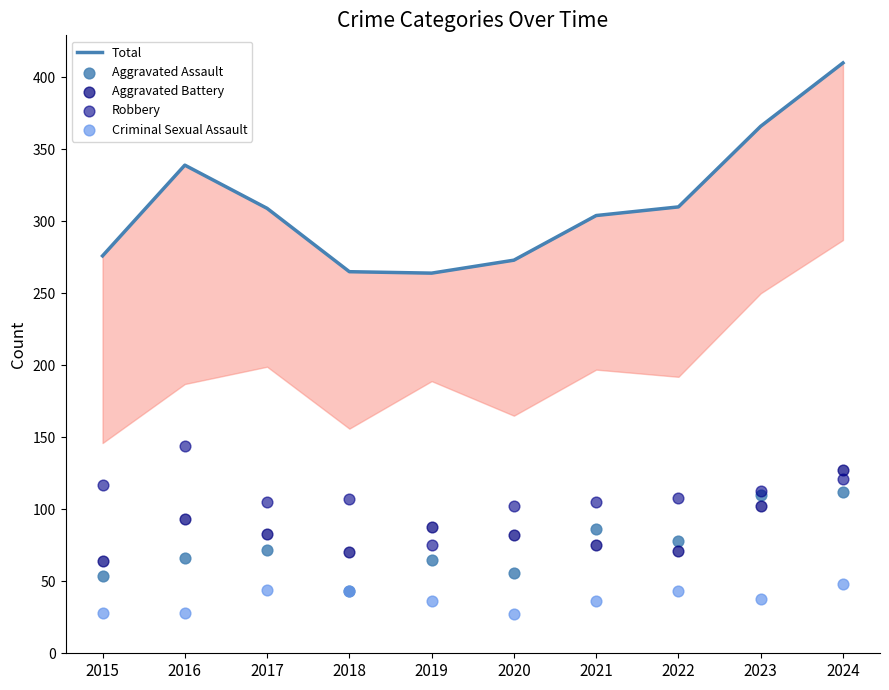

Which has a higher value, 2024 or 2020?

2024